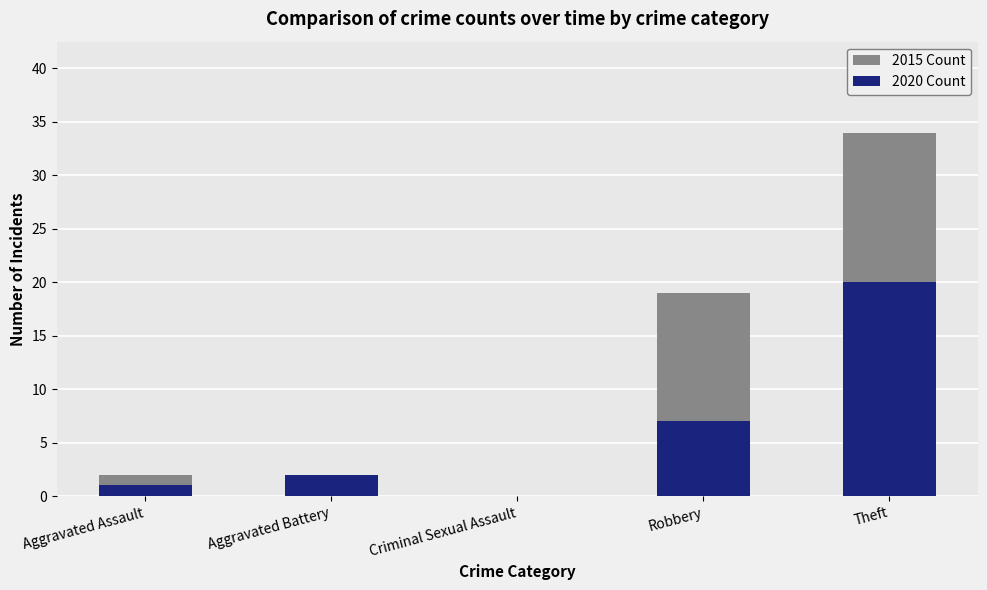

What is the ratio of the value at Aggravated Assault to the value at Robbery?

0.1